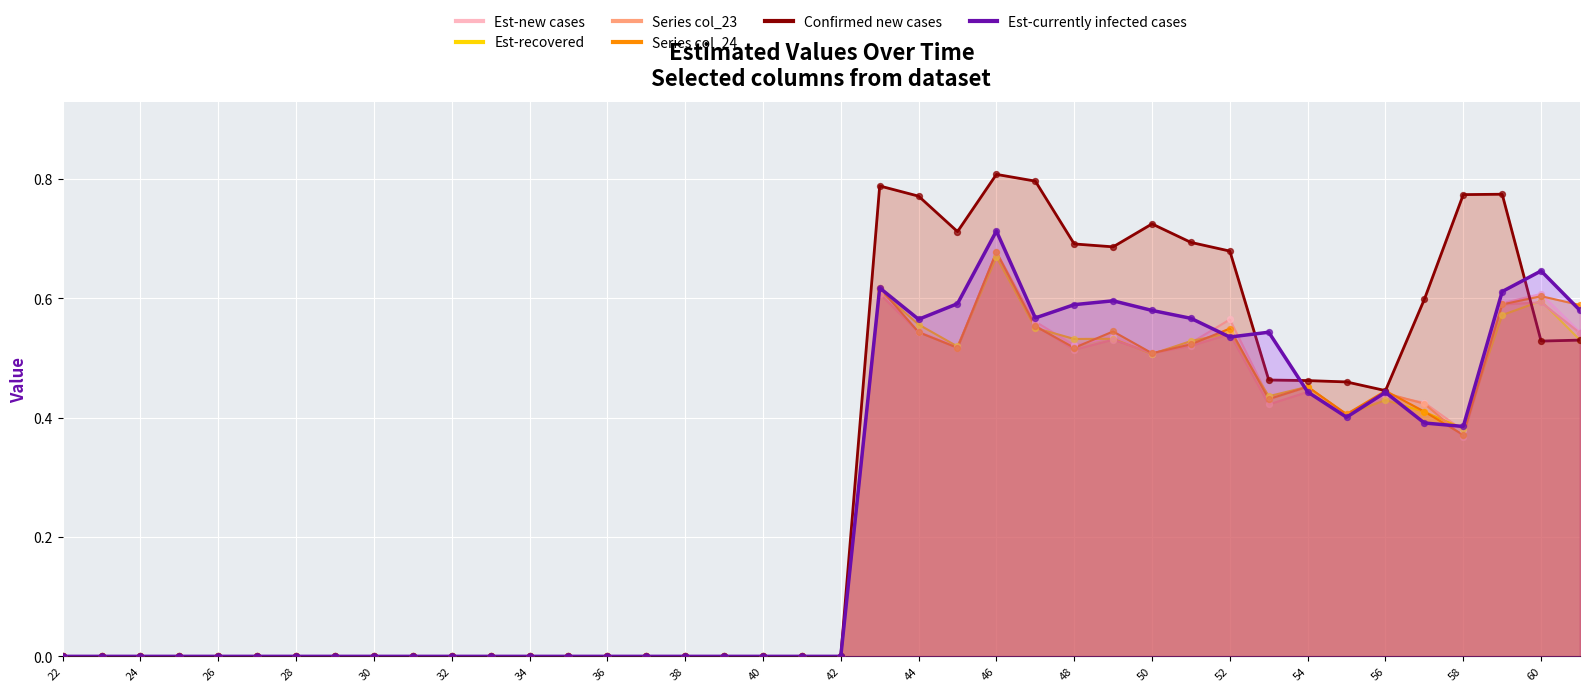

Which series reaches the maximum Y coordinate?

Confirmed new cases